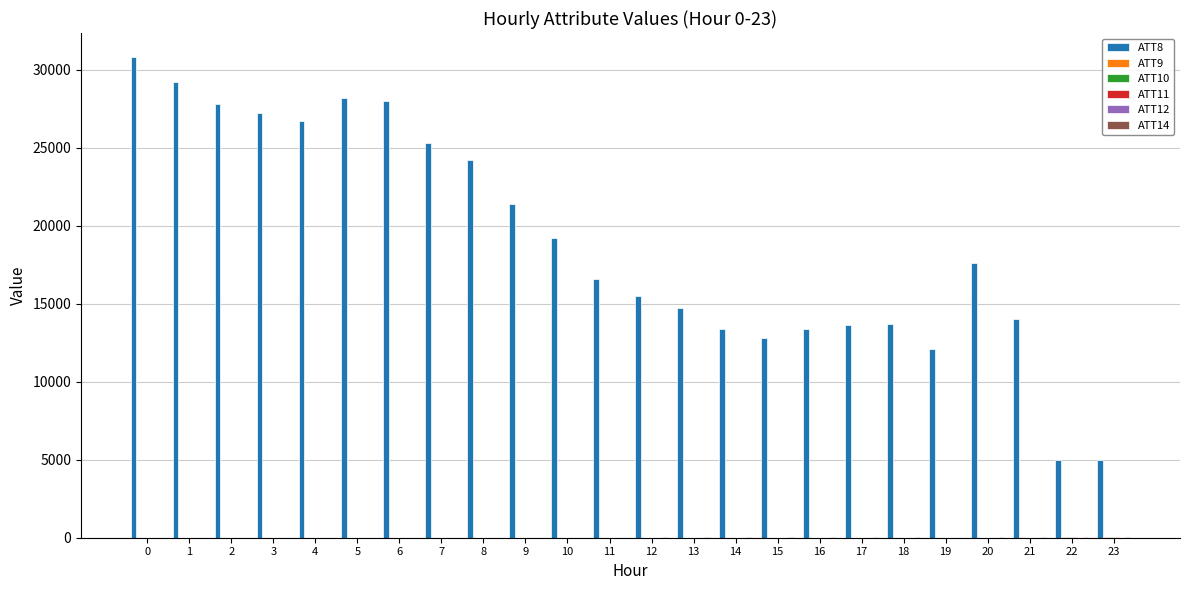

What is the spread (max minus min) of values at 19?

12100.0